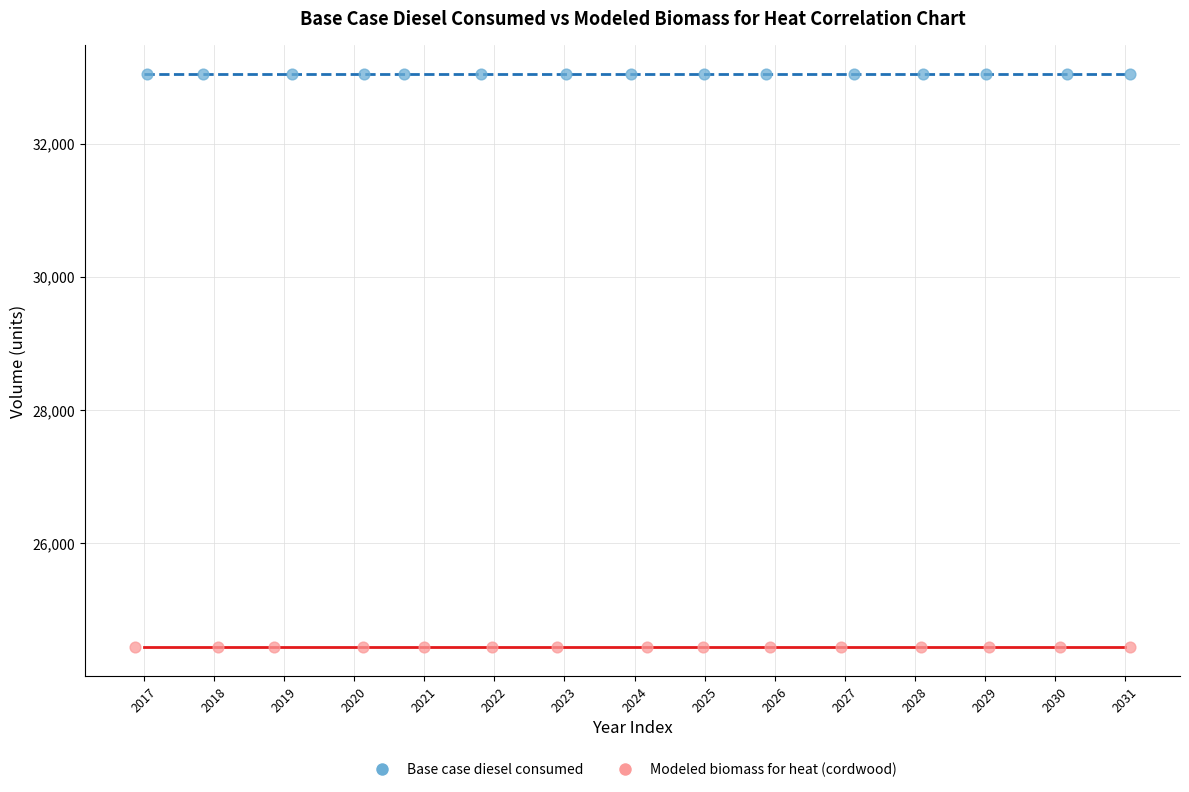

Which series reaches the minimum Y coordinate?

Modeled biomass for heat (cordwood)